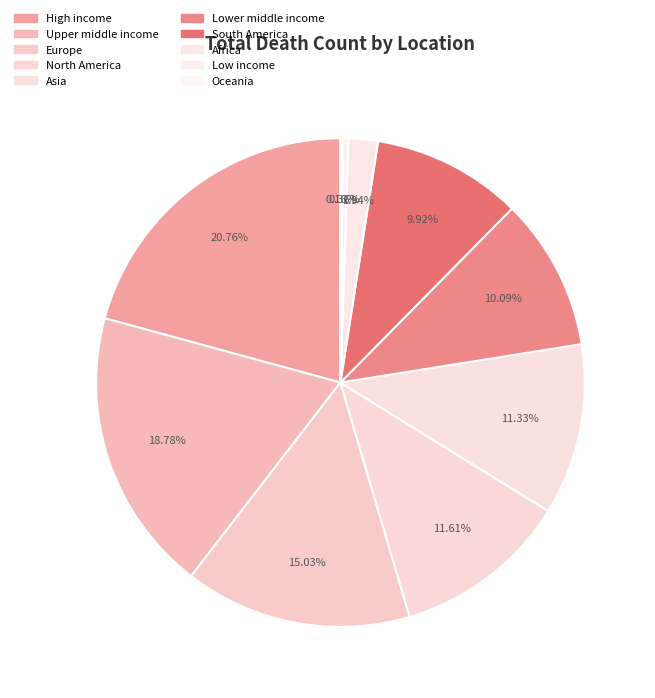

Is there a majority slice in this chart?

No